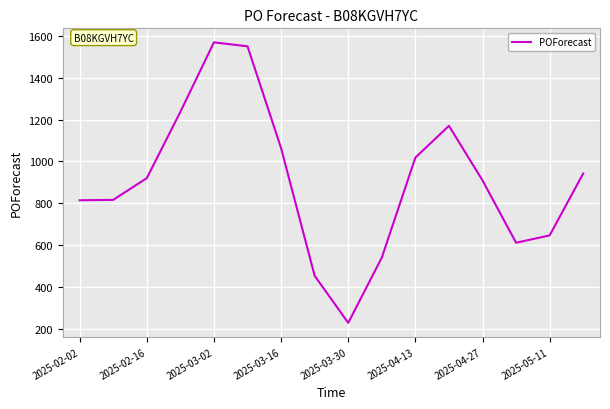

What is the minimum value shown in the chart?

228